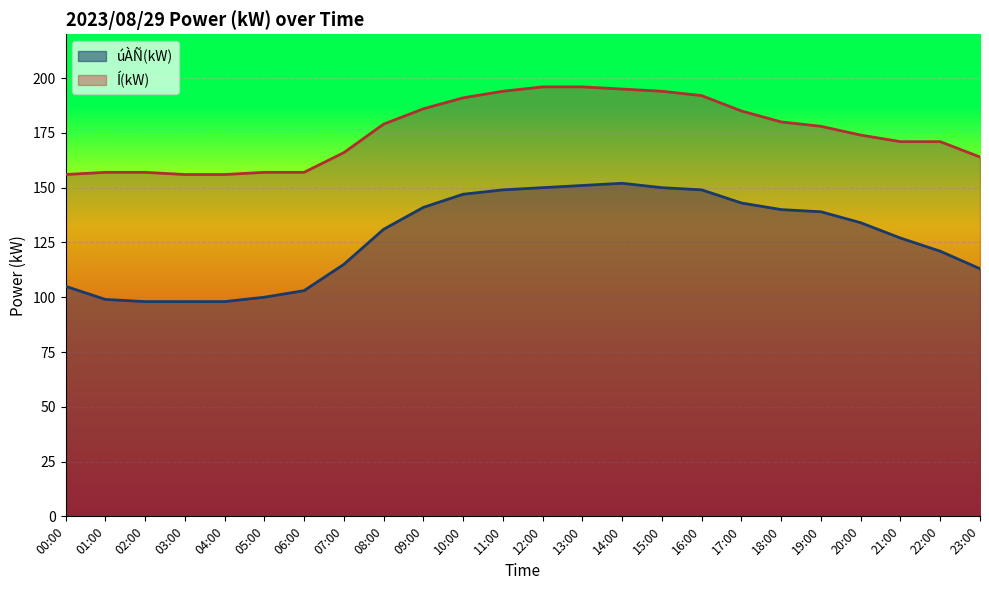

What is the difference between the Í(kW) values at 19:00 and 08:00?

1